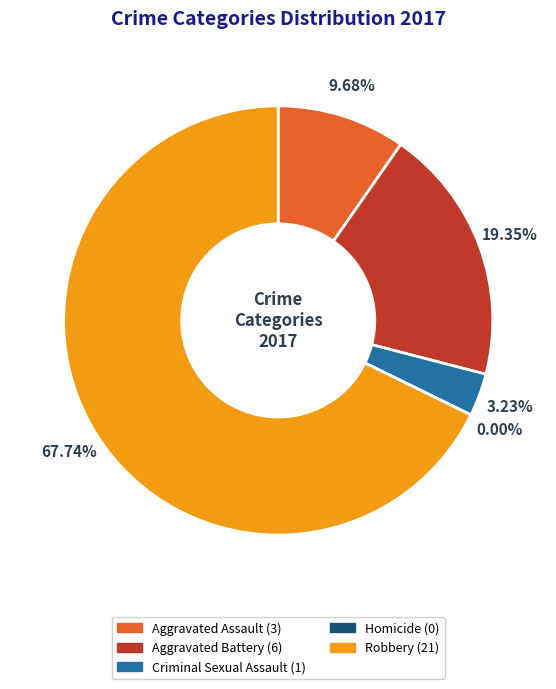

What percentage is the Robbery slice, to the nearest percent?

68%